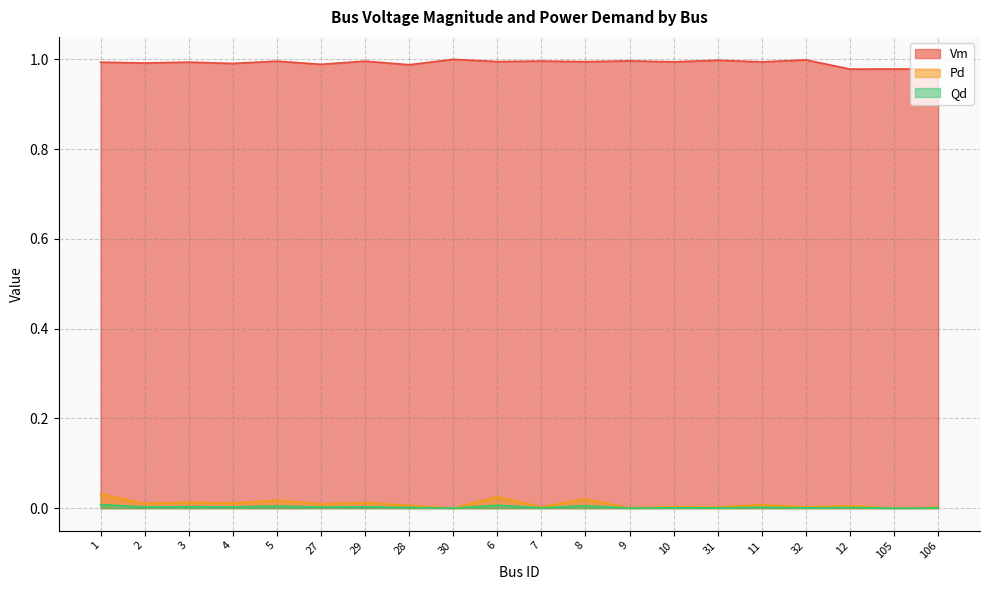

What is the spread (max minus min) of values at 106?

1.0